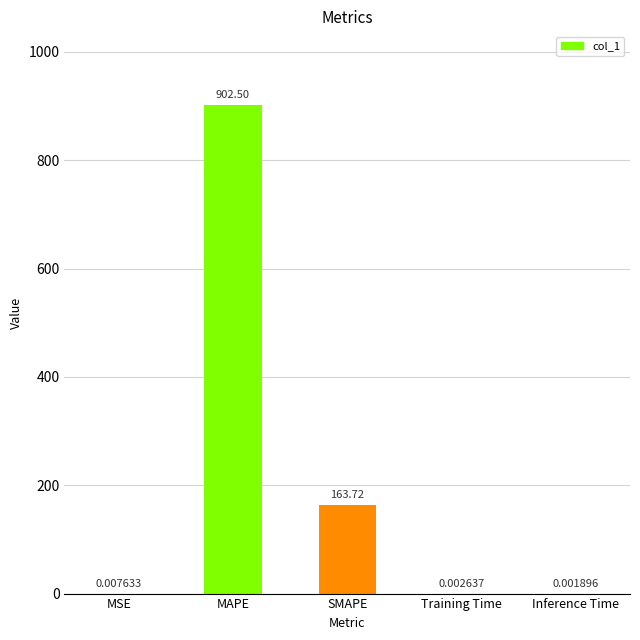

What is the greatest value displayed?

902.5